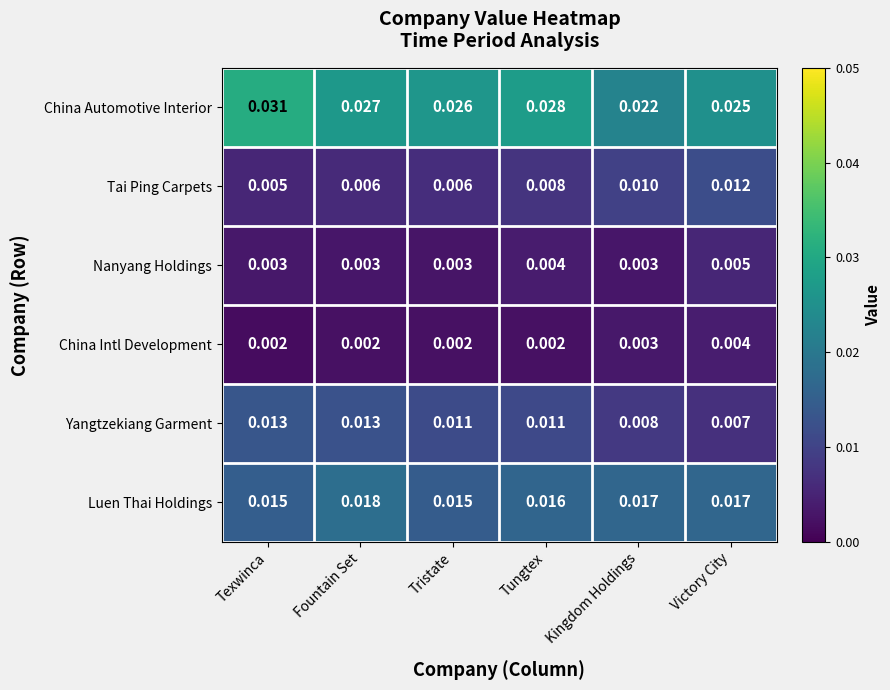

Where is Yangtzekiang Garment nearest to the value 0?

Victory City